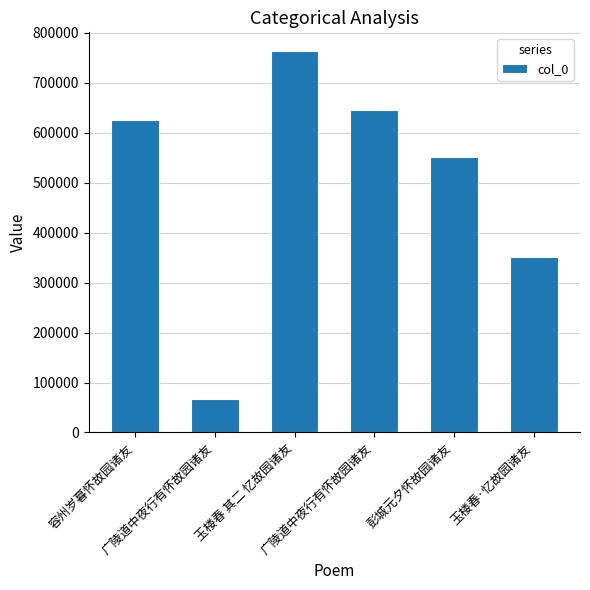

List the labels in order of value, largest first.

玉楼春 其二 忆故园诸友, 广陵道中夜行有怀故园诸友, 容州岁暮怀故园诸友, 彭城元夕怀故园诸友, 玉楼春·忆故园诸友, 广陵道中夜行有怀故园诸友